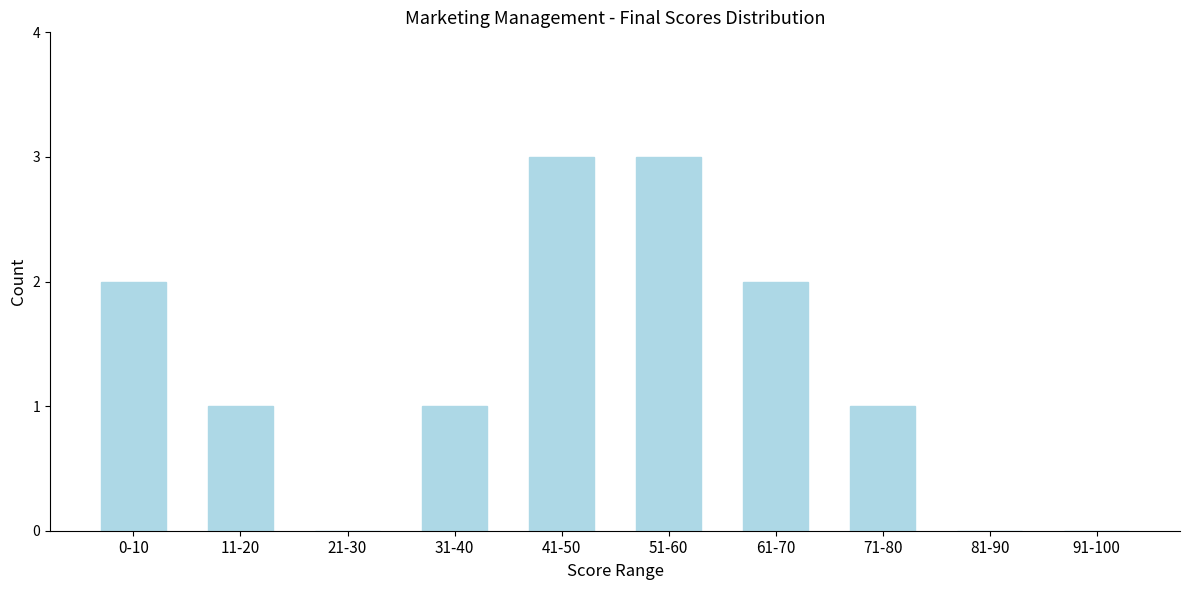

Reading right to left, what are all the values shown in this chart?

91-100=0	81-90=0	71-80=1	61-70=2	51-60=3	41-50=3	31-40=1	21-30=0	11-20=1	0-10=2